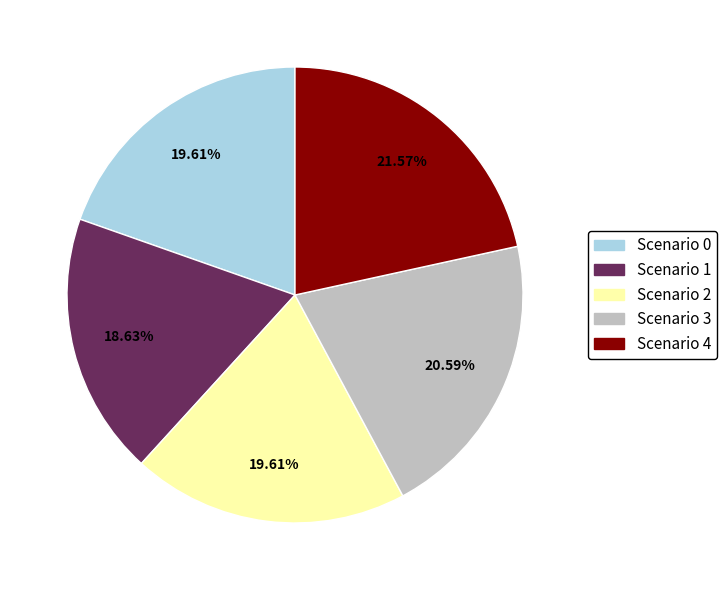

Approximately how many times larger is the value at Scenario 2 compared to Scenario 0?

1.0